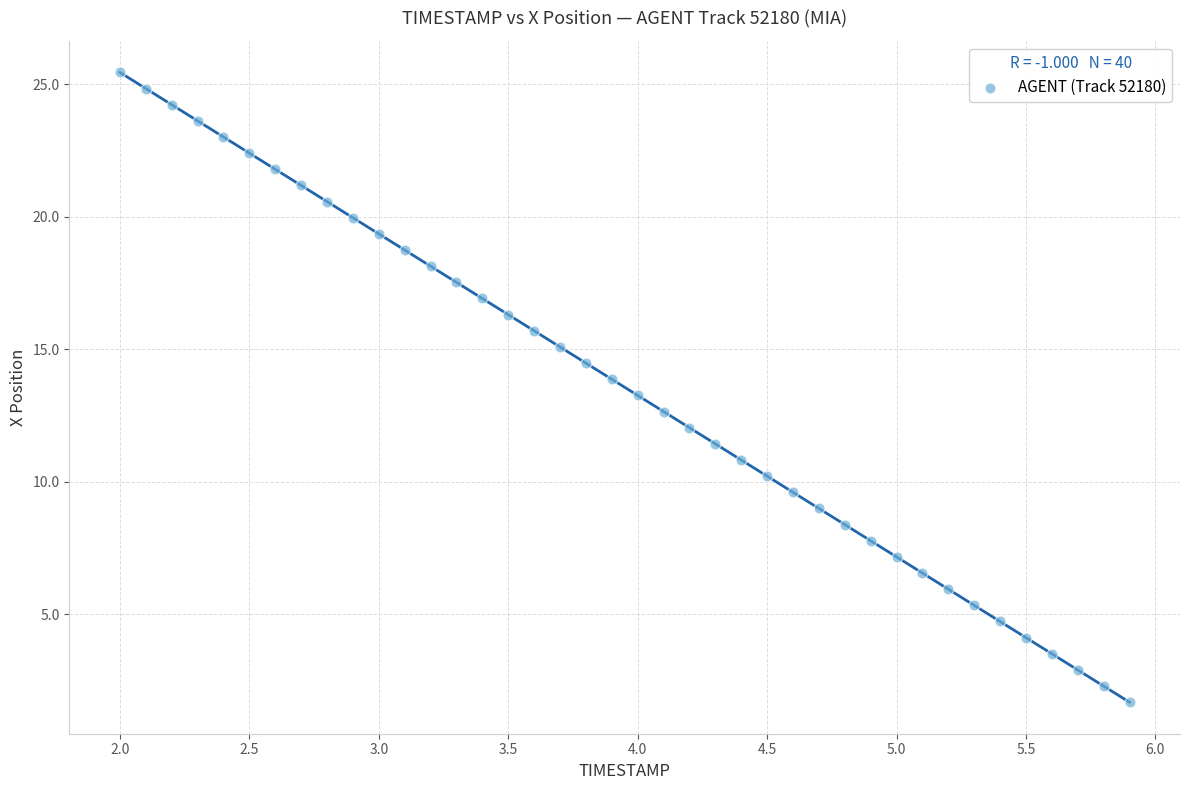

What is the range of Y values (max minus min)?

23.8